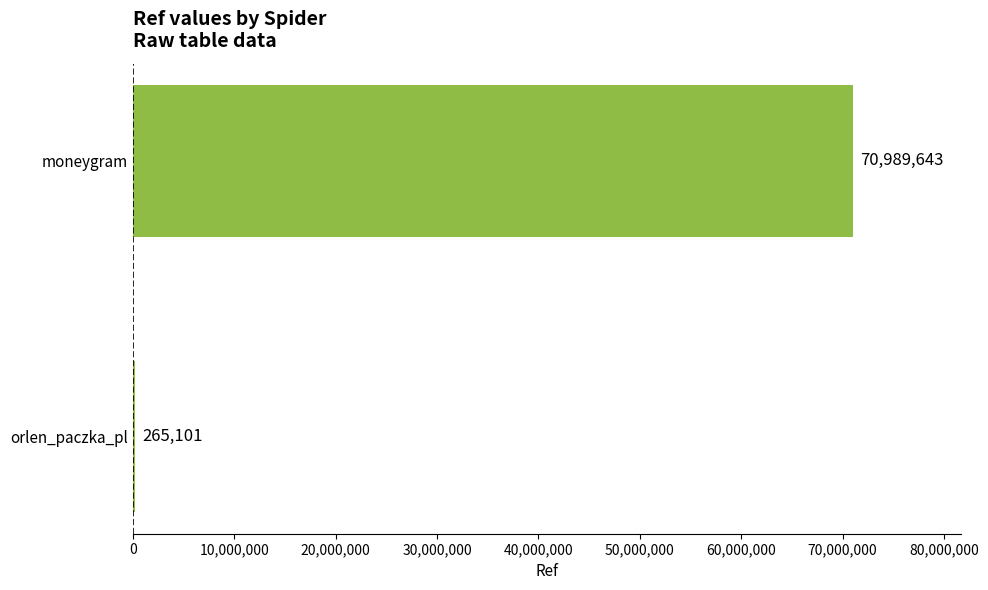

What is the sum of all values?

71254744